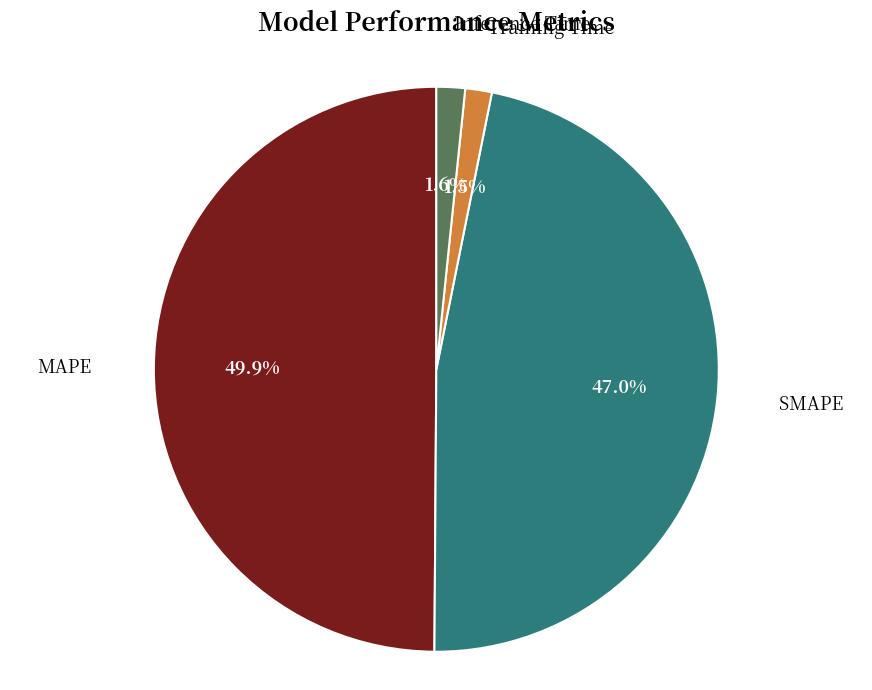

What percentage do Training Time and MAPE together represent?

51.4%